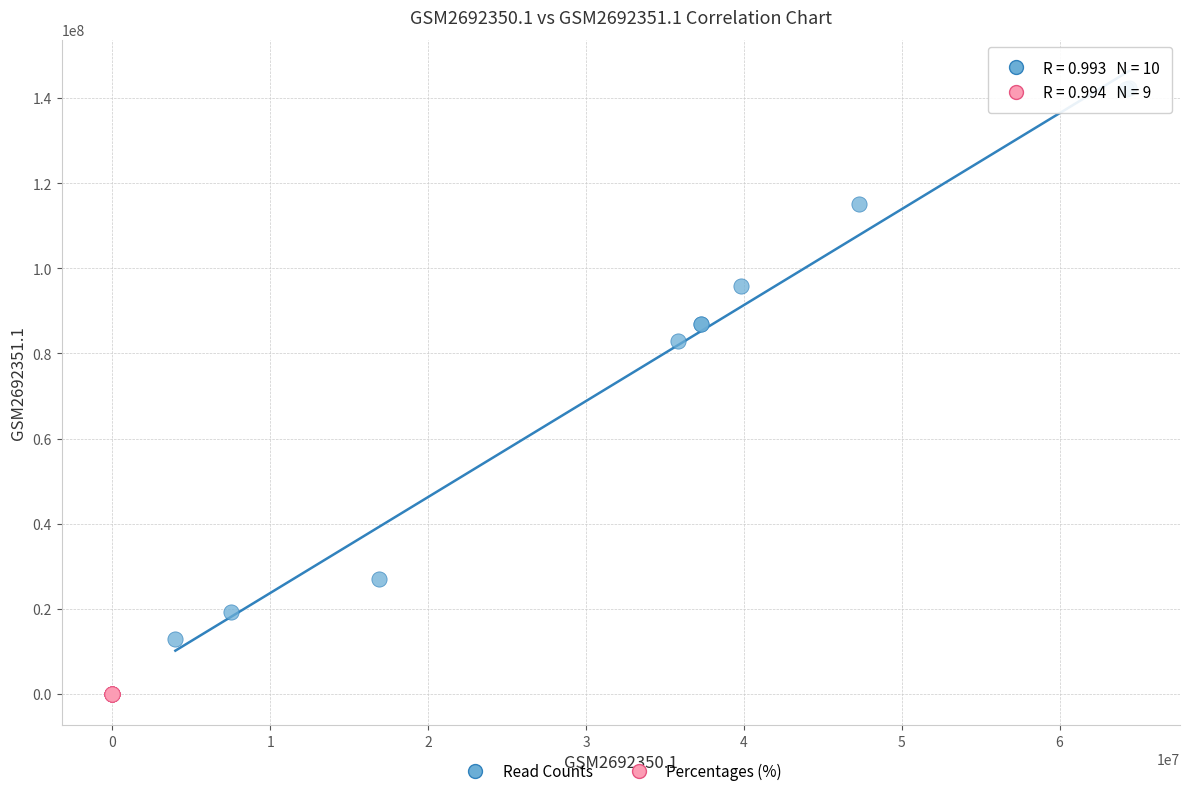

Which series has the largest Y range (max minus min)?

Read Counts